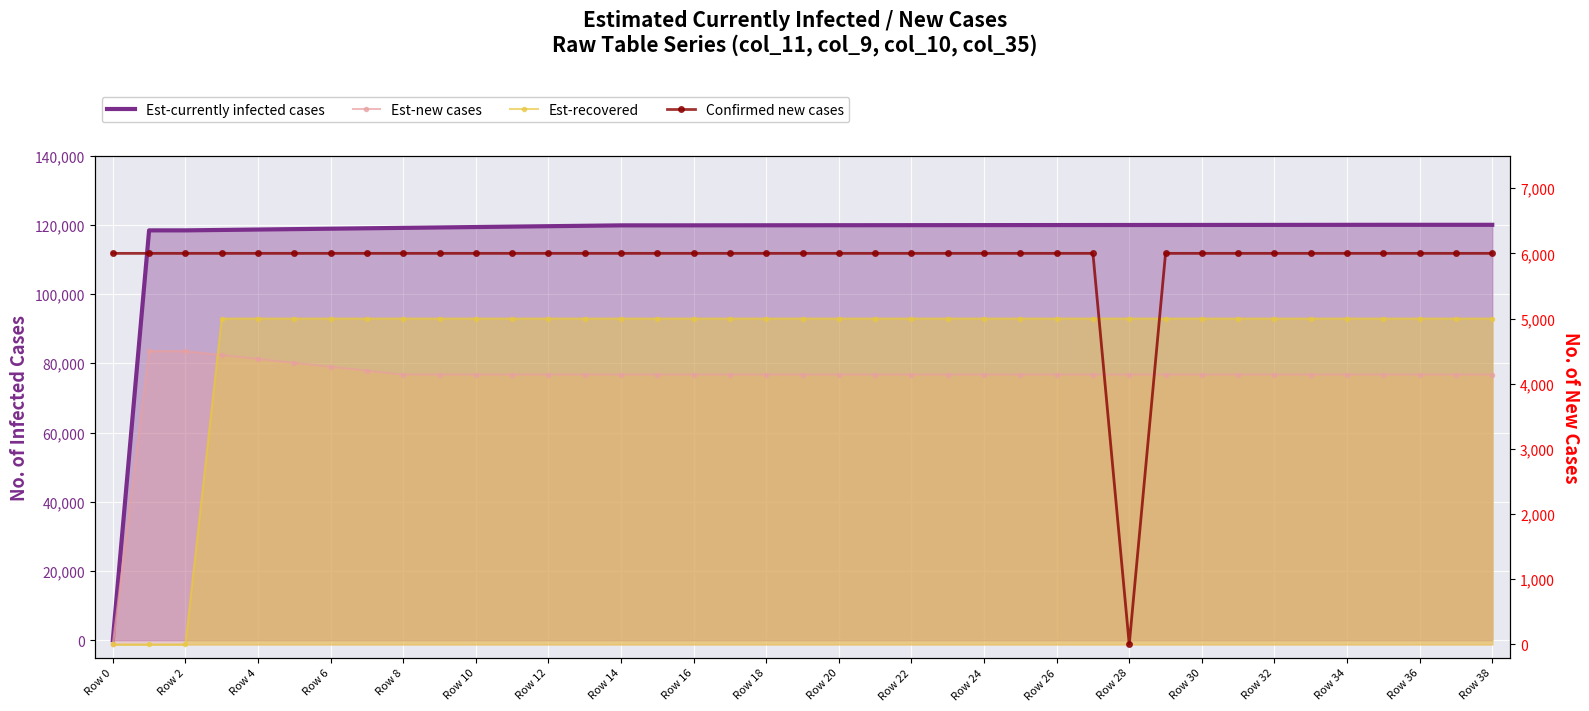

At which label does Est-recovered reach its minimum?

Row 0